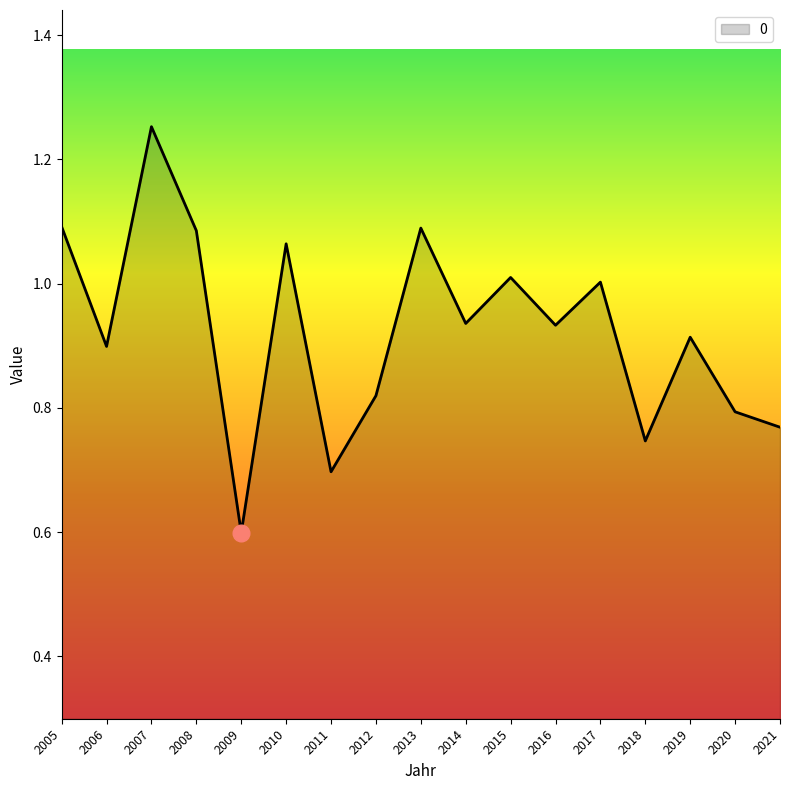

How many lines are shown in the chart?

1